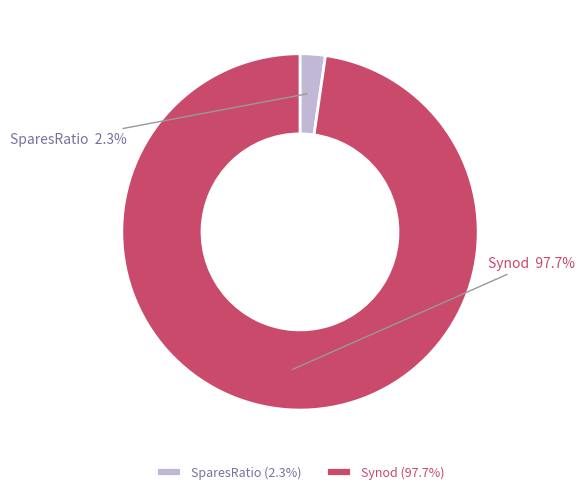

What portion of the pie excludes SparesRatio?

97.7%